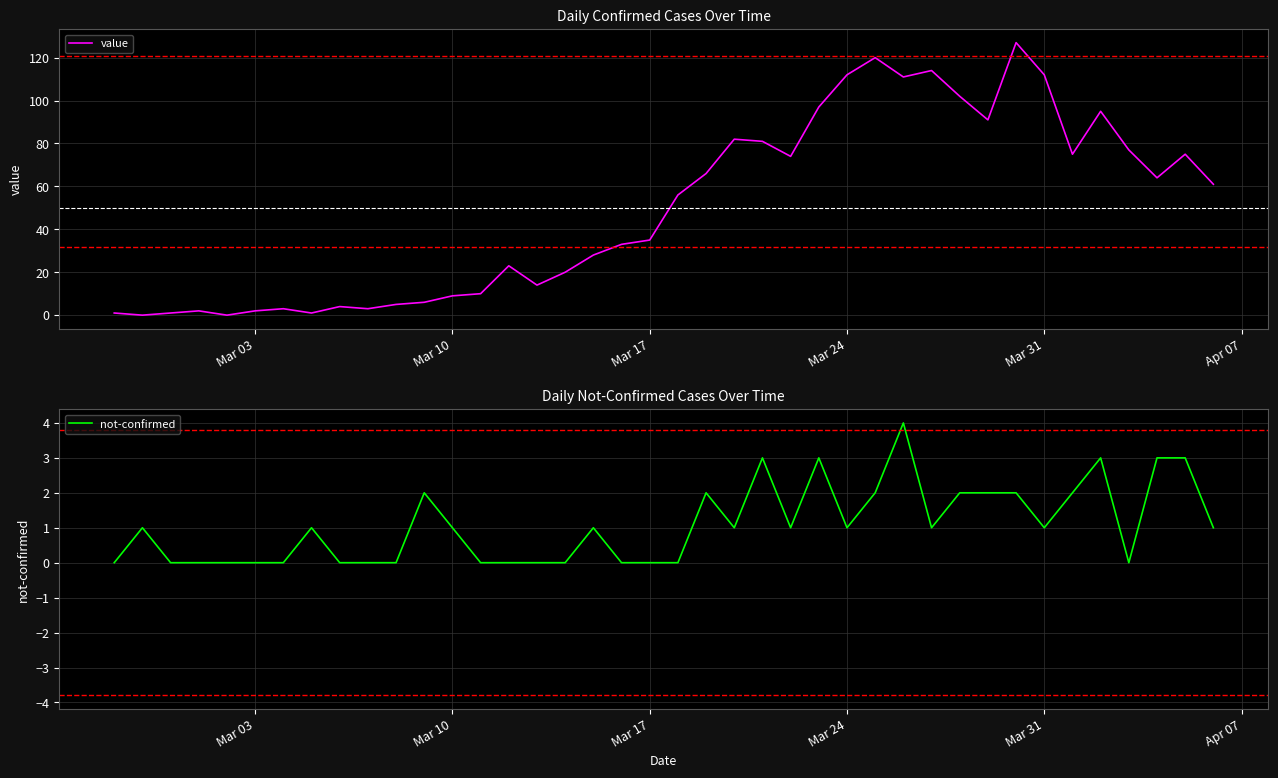

What is the highest value of the value series?

127